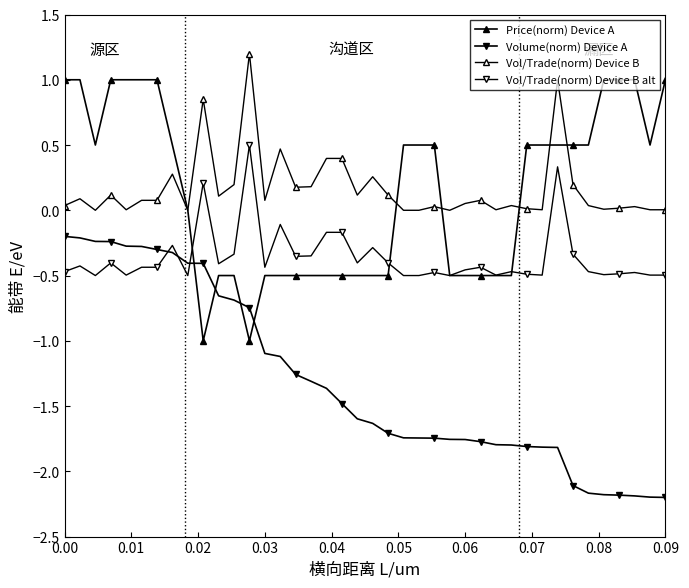

Where is the first local minimum for Price(norm) Device A?

0.02